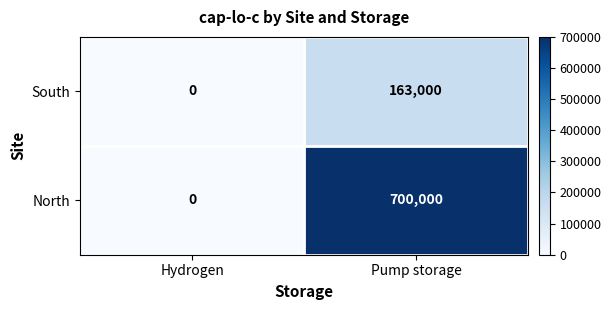

Reading left to right, what are all the values shown in this chart?

South: 0	163000
North: 0	700000